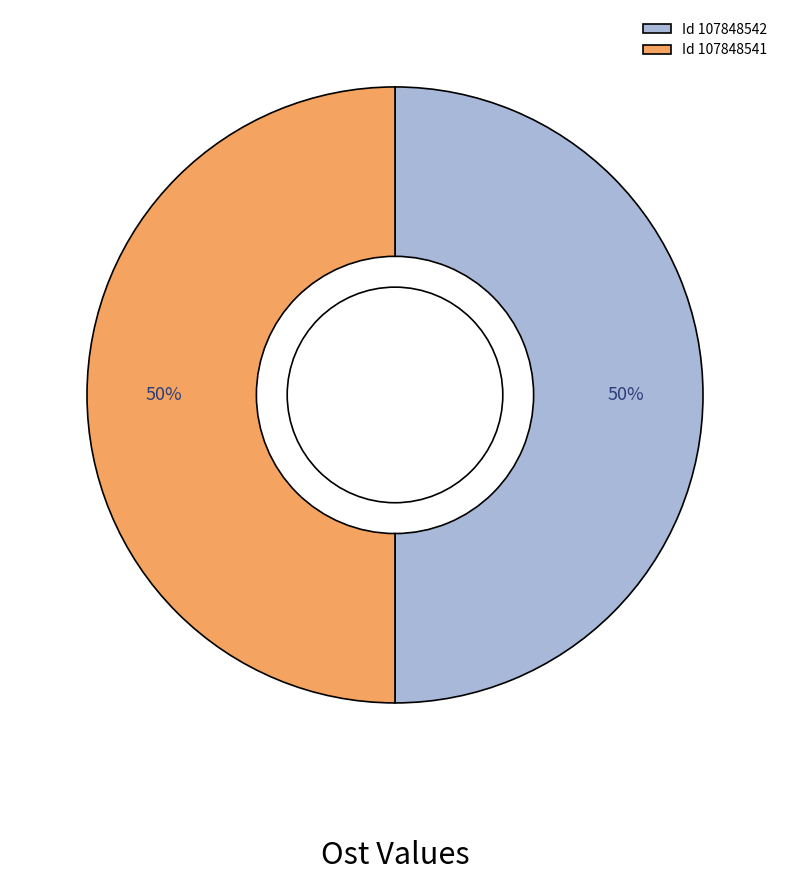

The Id 107848542 slice represents 40% of the pie. True or false?

False